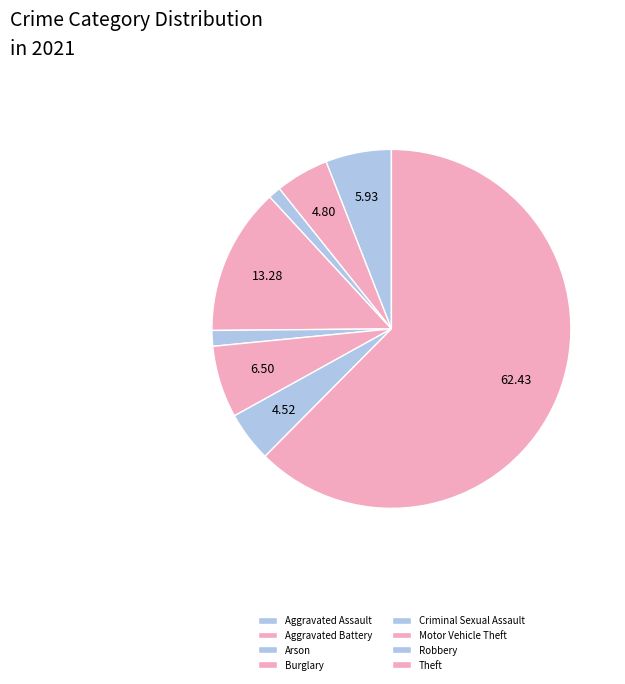

Count the number of slices in the pie.

8